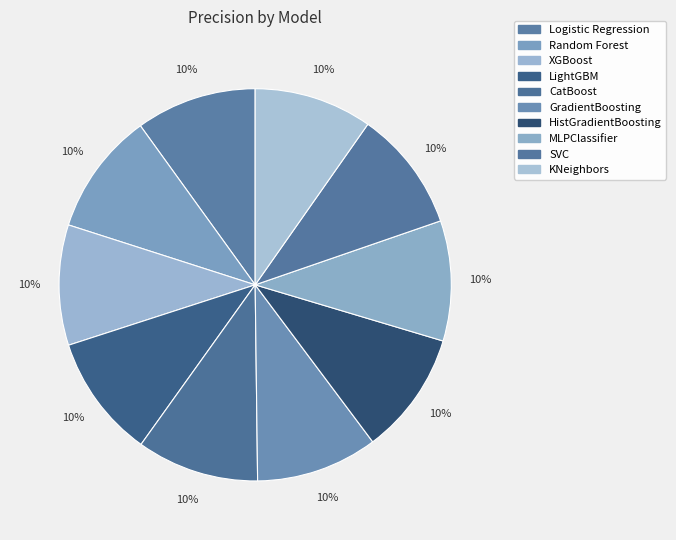

Do XGBoost and Random Forest together represent more than half of the pie?

No